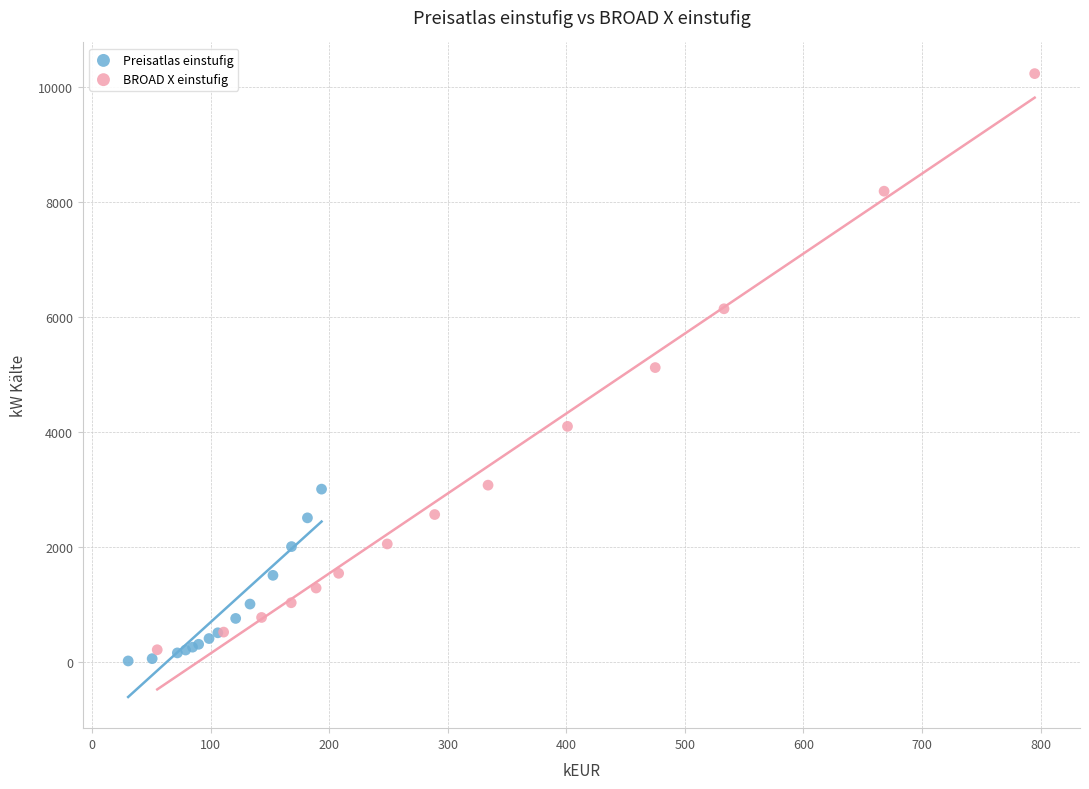

Which series reaches the maximum Y coordinate?

BROAD X einstufig